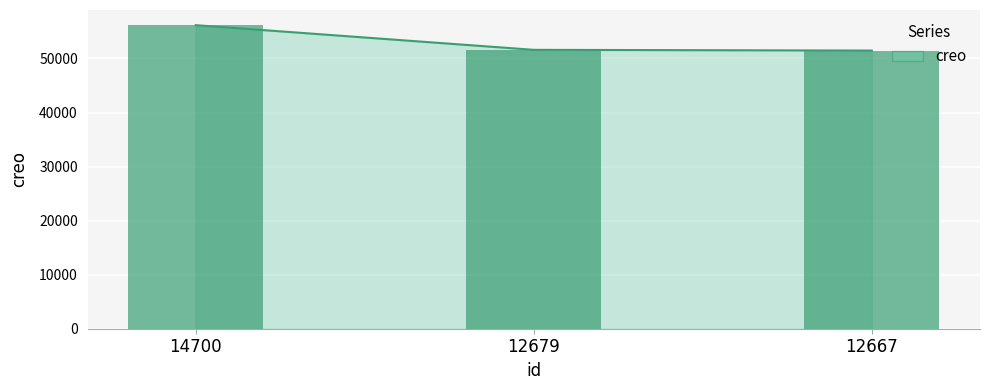

What is the sum of the values at 12679 and 14700?

107762